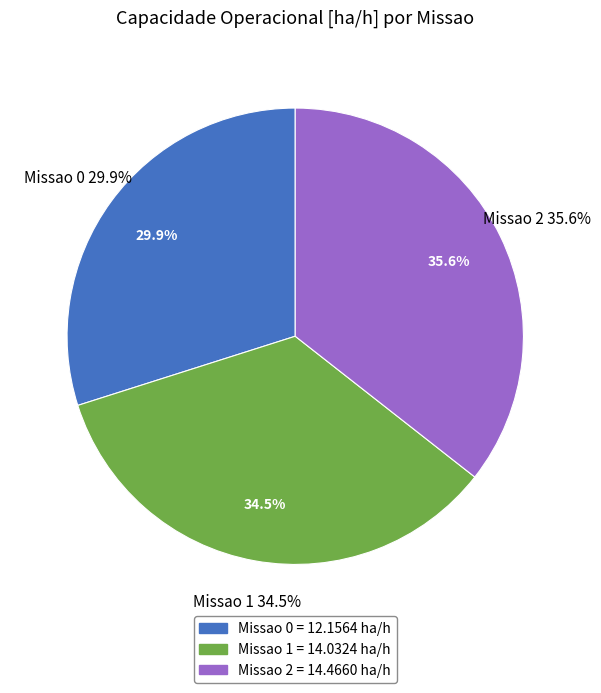

How much of the chart is everything except Missao 0?

70.1%